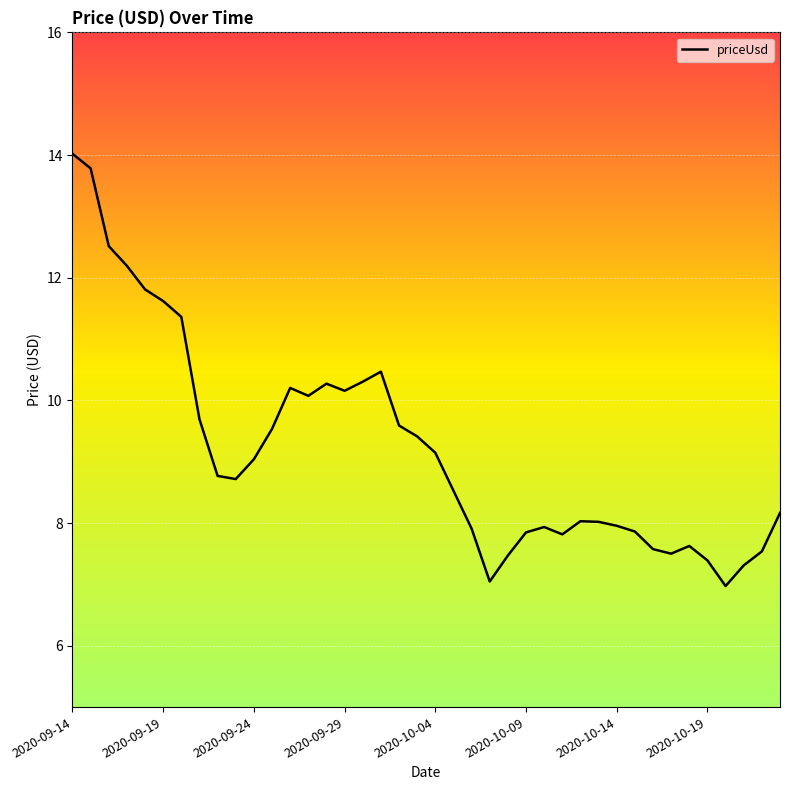

What is the difference between the maximum and minimum values?

7.0